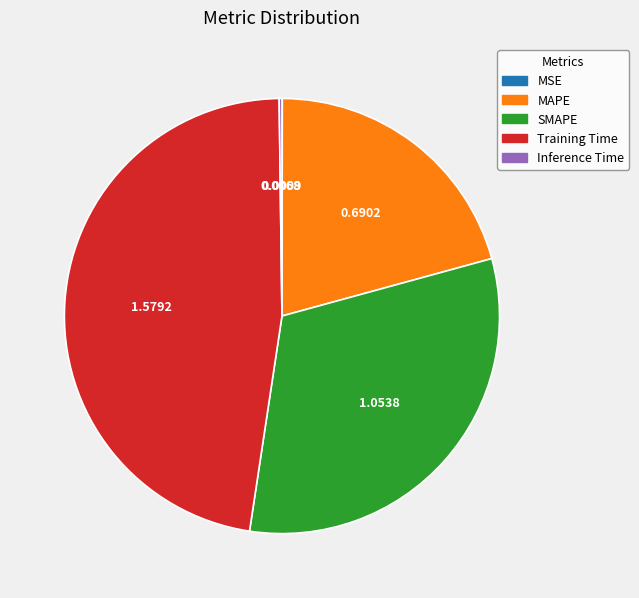

Which slice is the largest?

Training Time